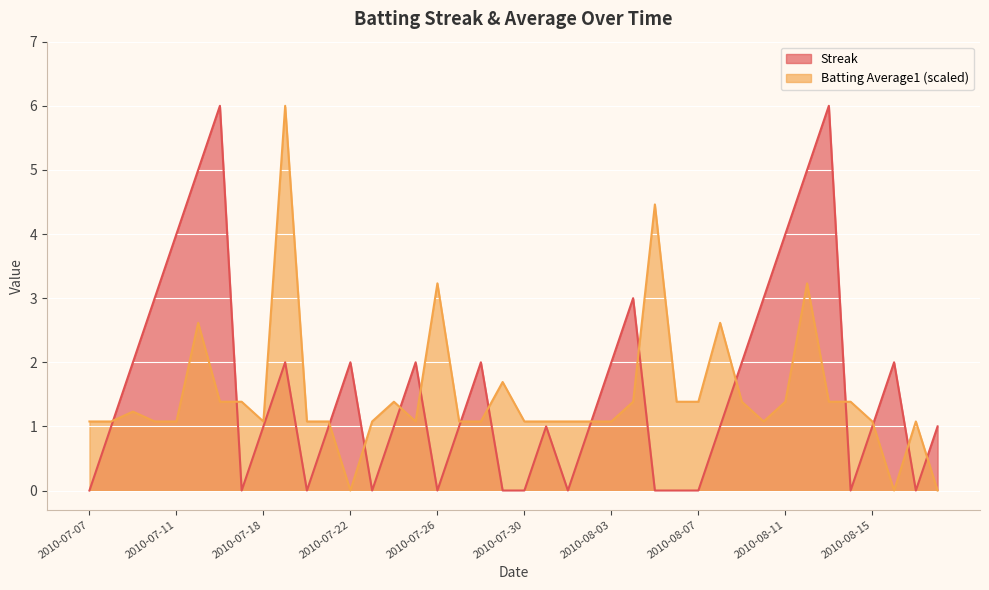

Where do Streak and Batting Average1 first cross each other?

2010-07-08 and 2010-07-09